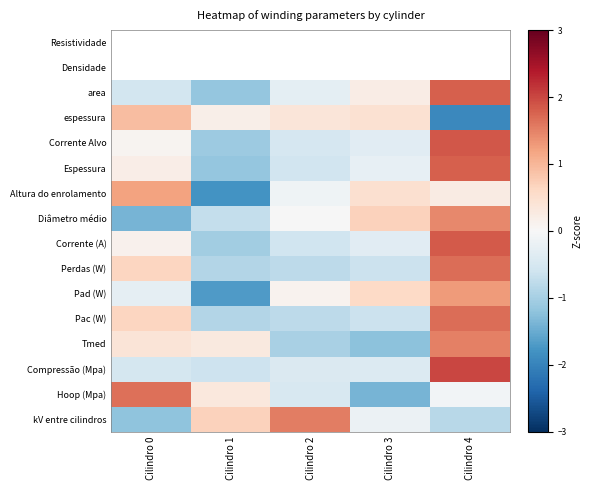

At which label is Compressão (Mpa) closest to 0?

Cilindro 3